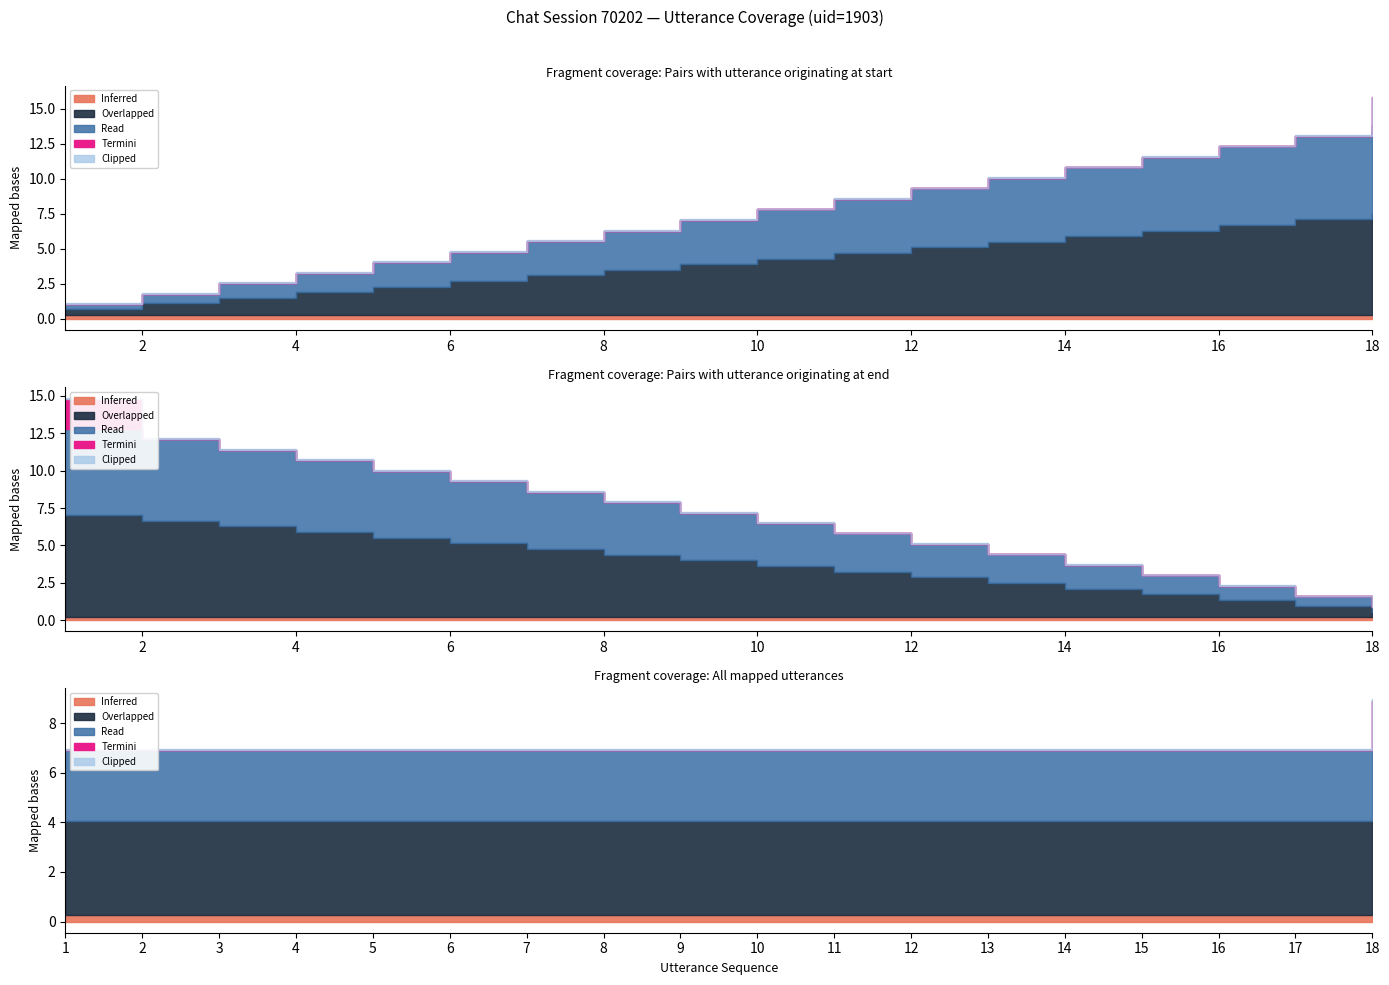

True or false: uid_scaled and terminate intersect in this chart.

False